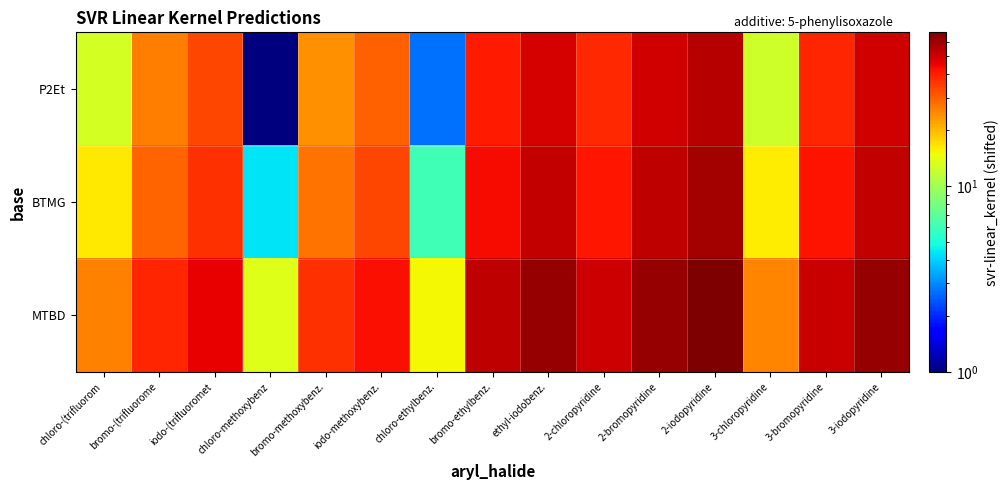

At which category does the chart reach its peak across all series?

2-iodopyridine